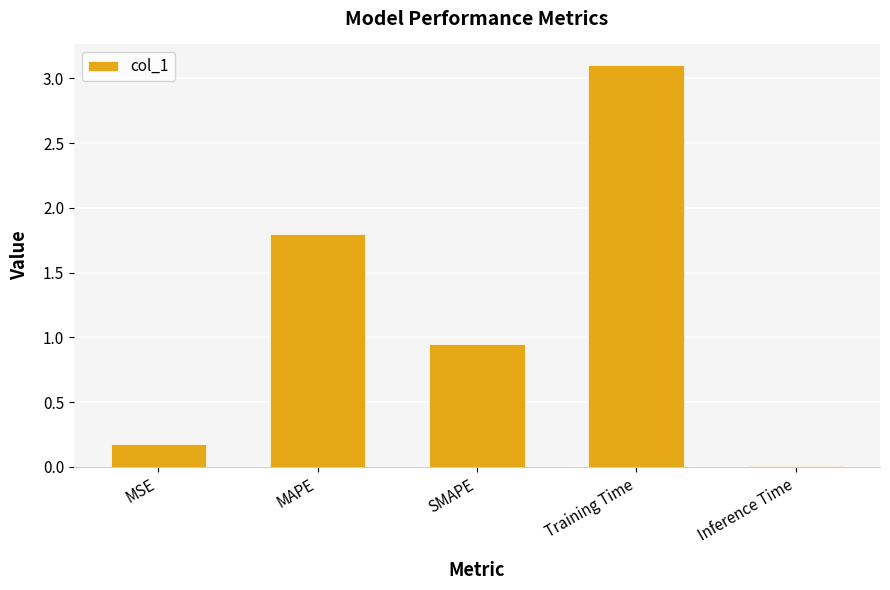

List the labels in order of value, smallest first.

Inference Time, MSE, SMAPE, MAPE, Training Time